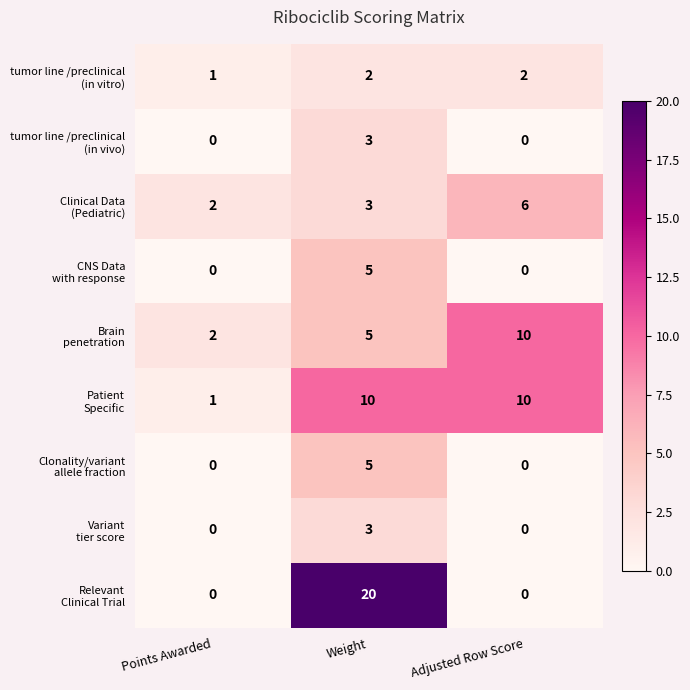

What is the greatest value displayed?

20